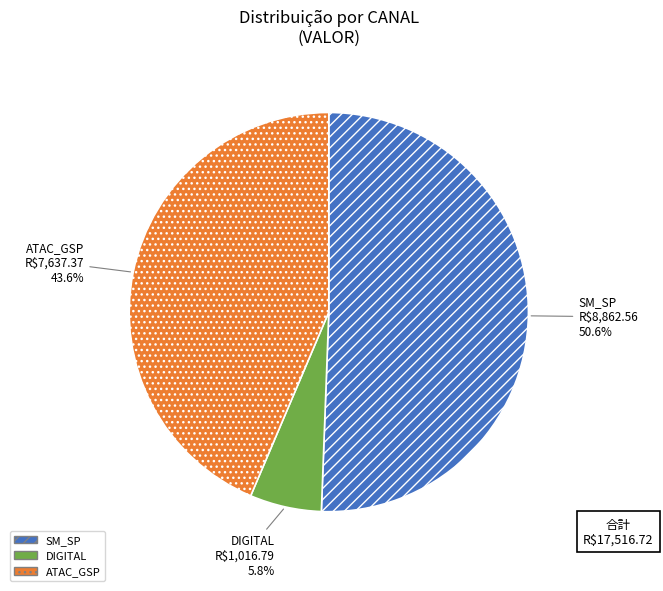

How many segments does this pie chart have?

3